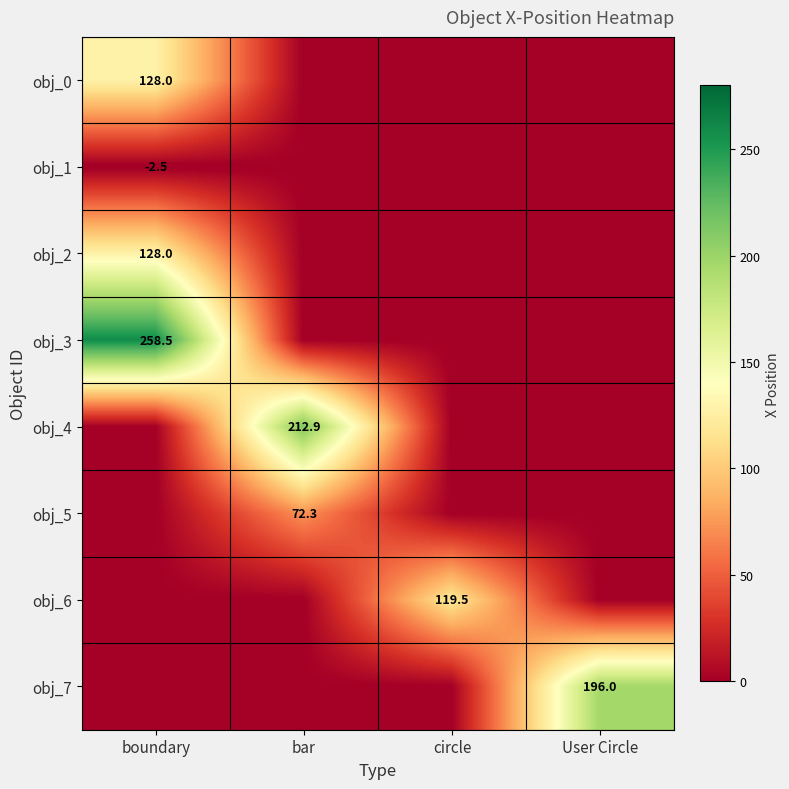

Is it true that obj_1 equals -2.5 at boundary?

True